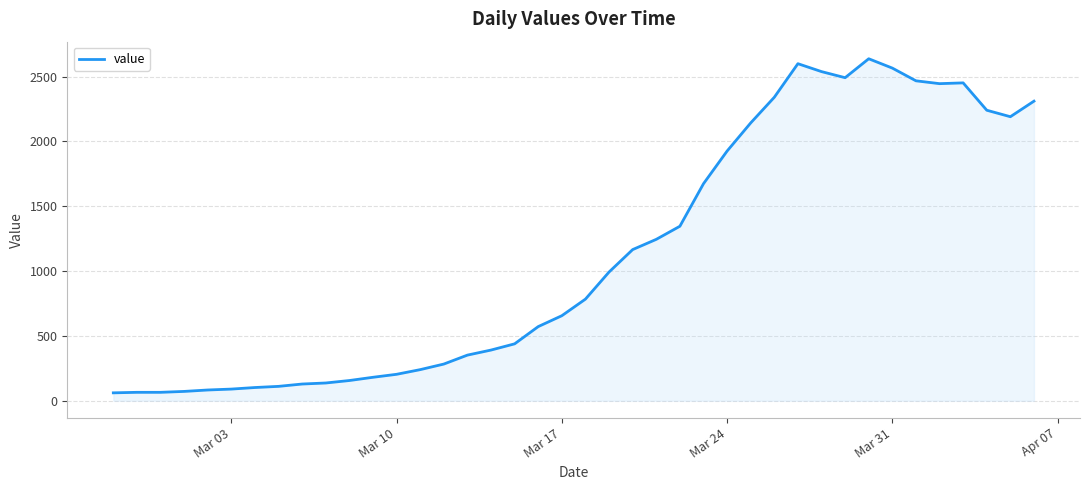

What is the maximum value shown in the chart?

2638